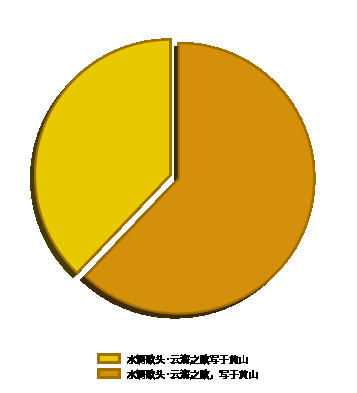

Which slice represents more than half of the pie?

水调歌头·云海之歌，写于黄山